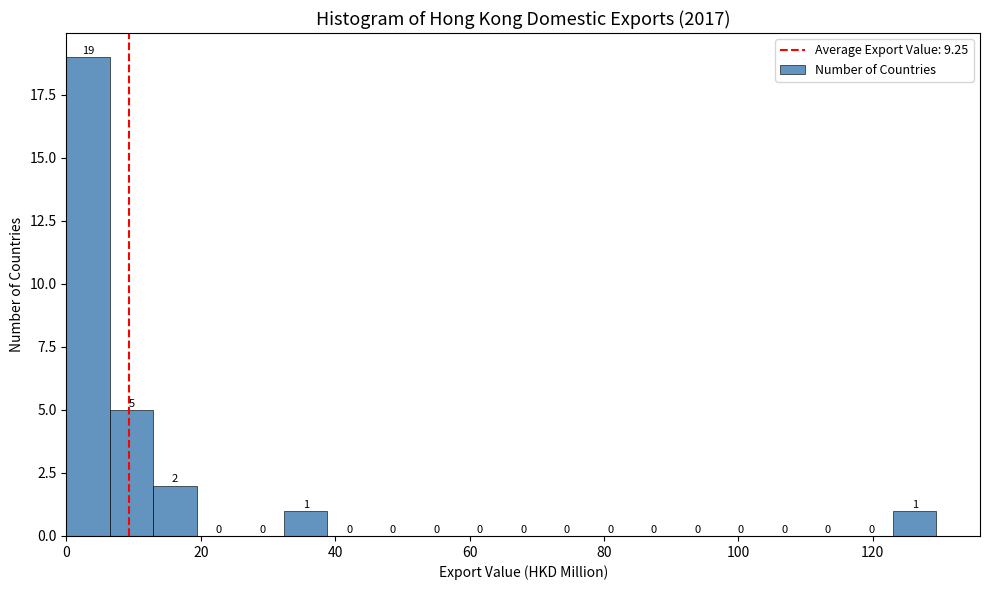

Read against the x-axis, roughly where is the centre of the tallest bar?

4